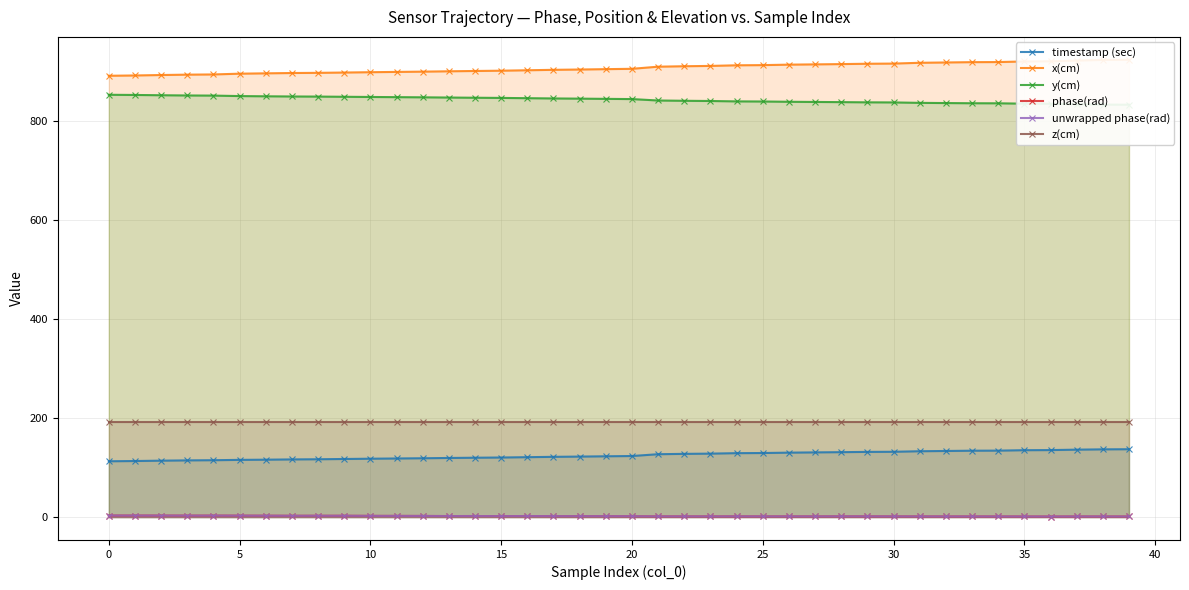

What is the difference between the maximum and minimum values in the timestamp (sec) series?

24.3